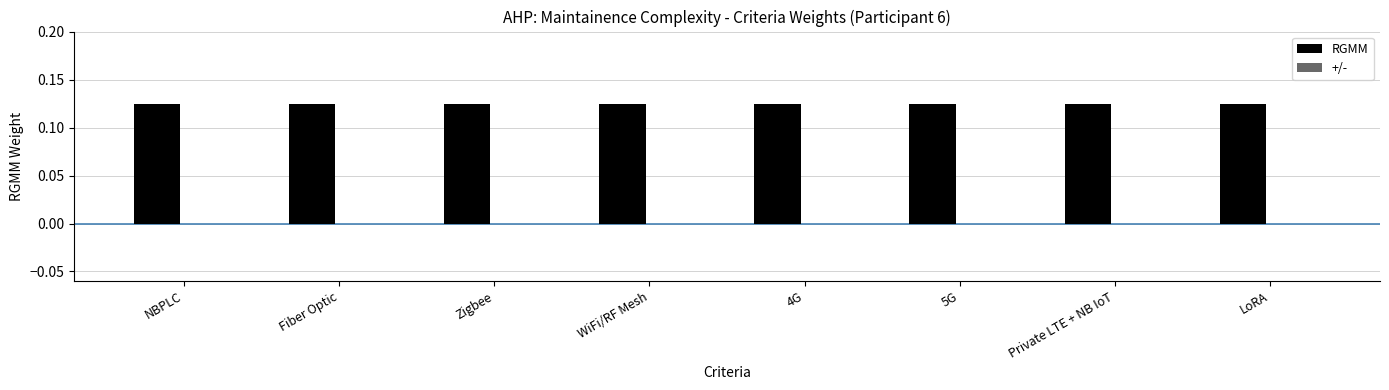

What position from the right is 4G?

4